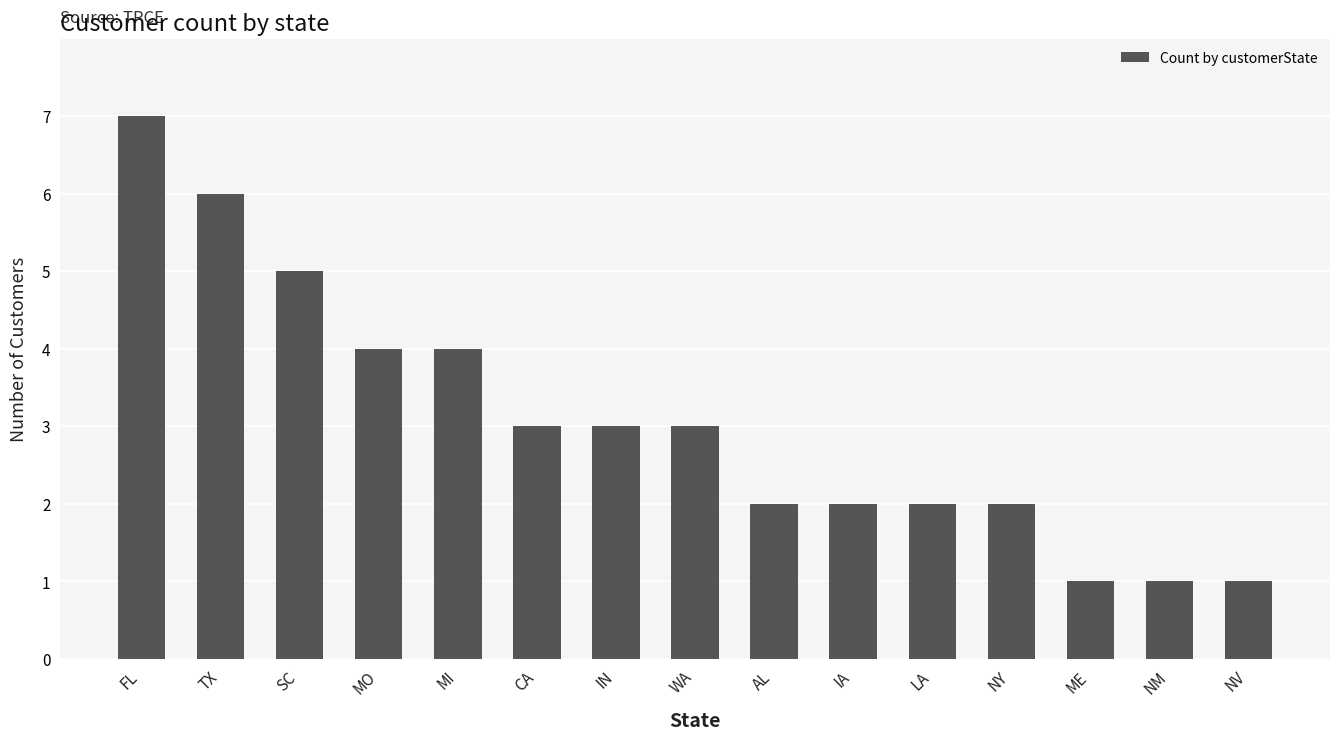

What is the label of the 13th bar from the left?

ME